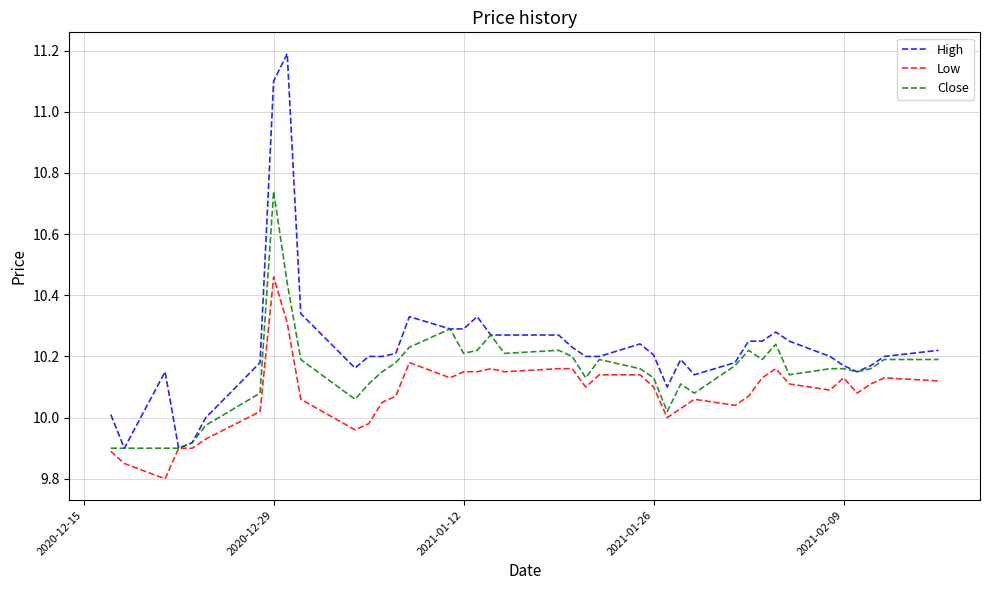

Which series has the largest total across all categories?

High